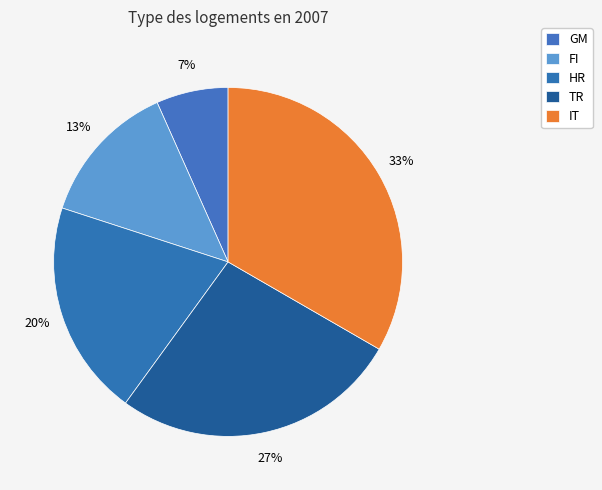

What percentage is the IT slice, to the nearest percent?

33%